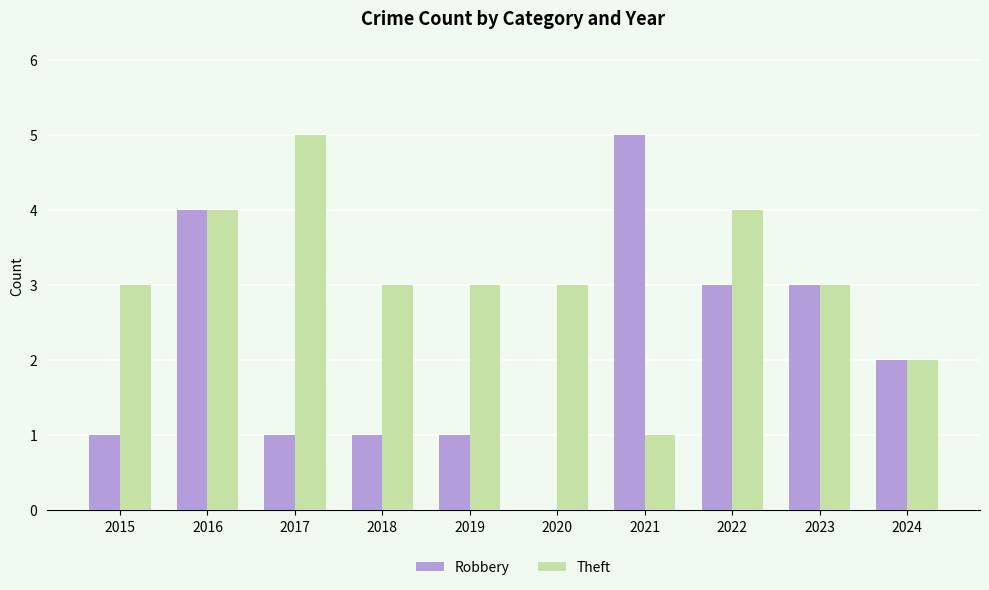

What is the maximum value shown in the chart?

5